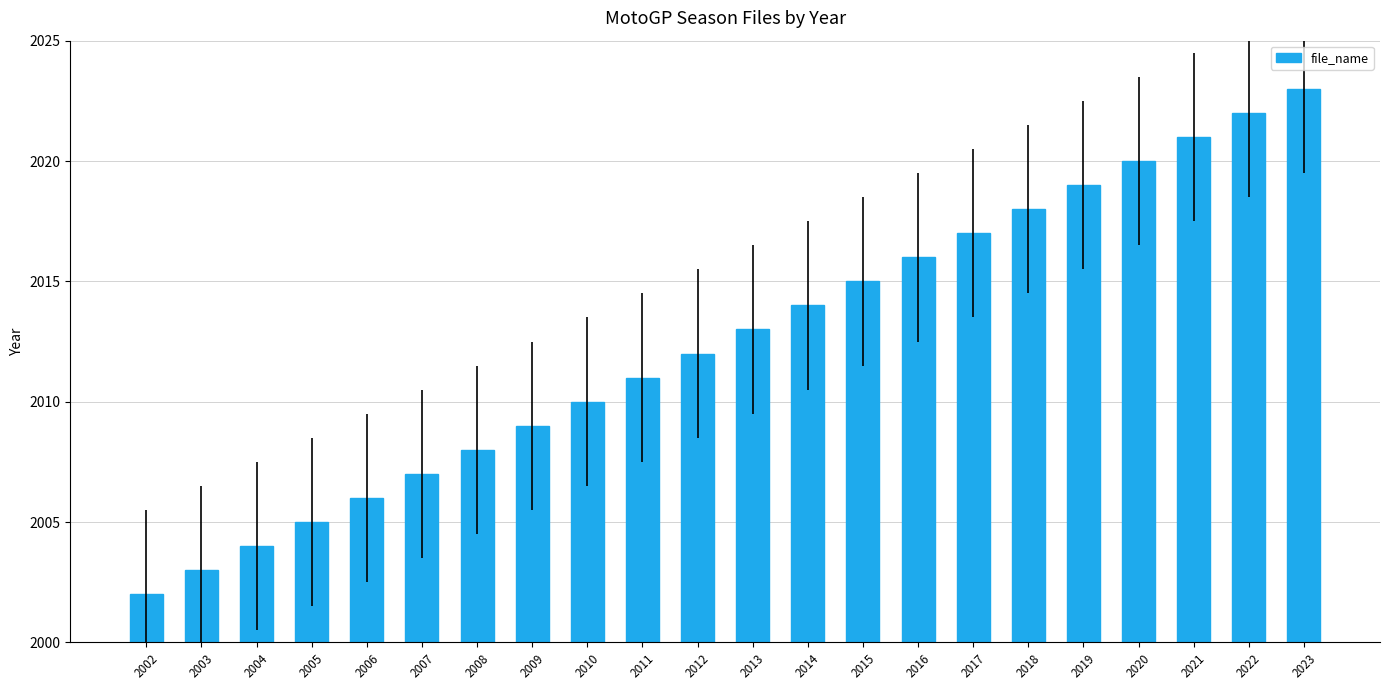

What is the smallest value displayed?

2002